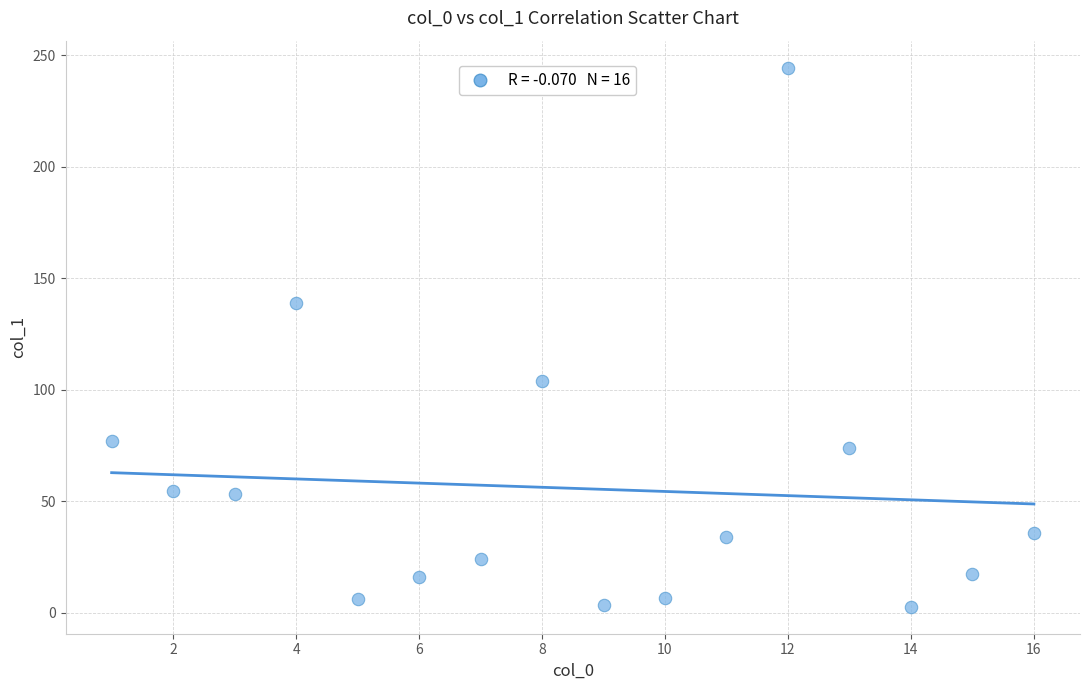

What is the range of Y values (max minus min)?

241.8